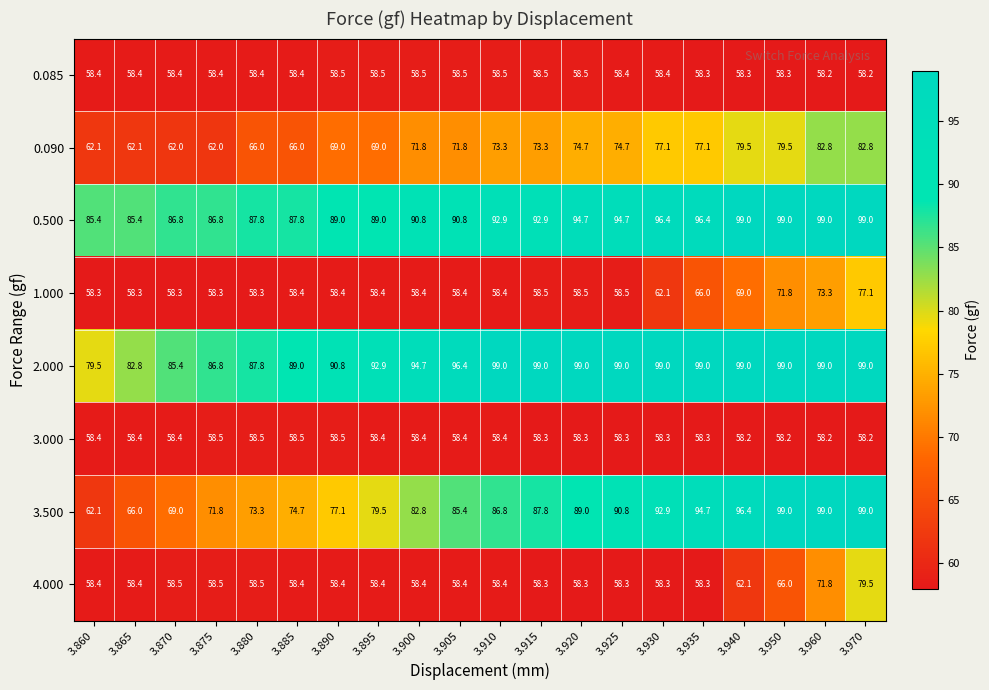

Between 3.885 and 3.905, which series saw the biggest shift?

3.500